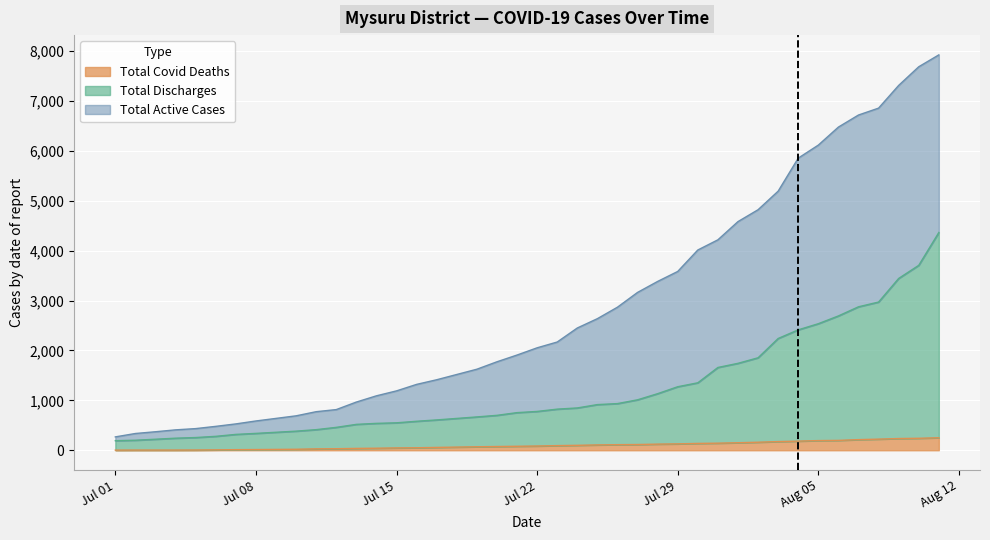

At how many categories does at least one series exceed 1550?

24